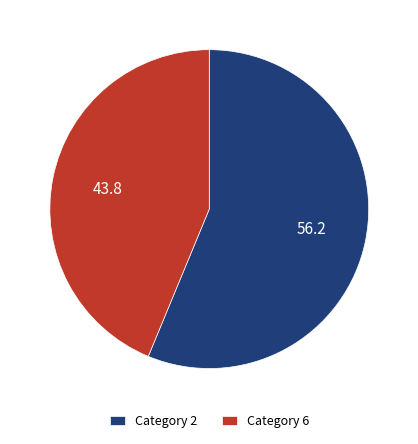

Between Category 2 and Category 6, which is larger?

Category 2